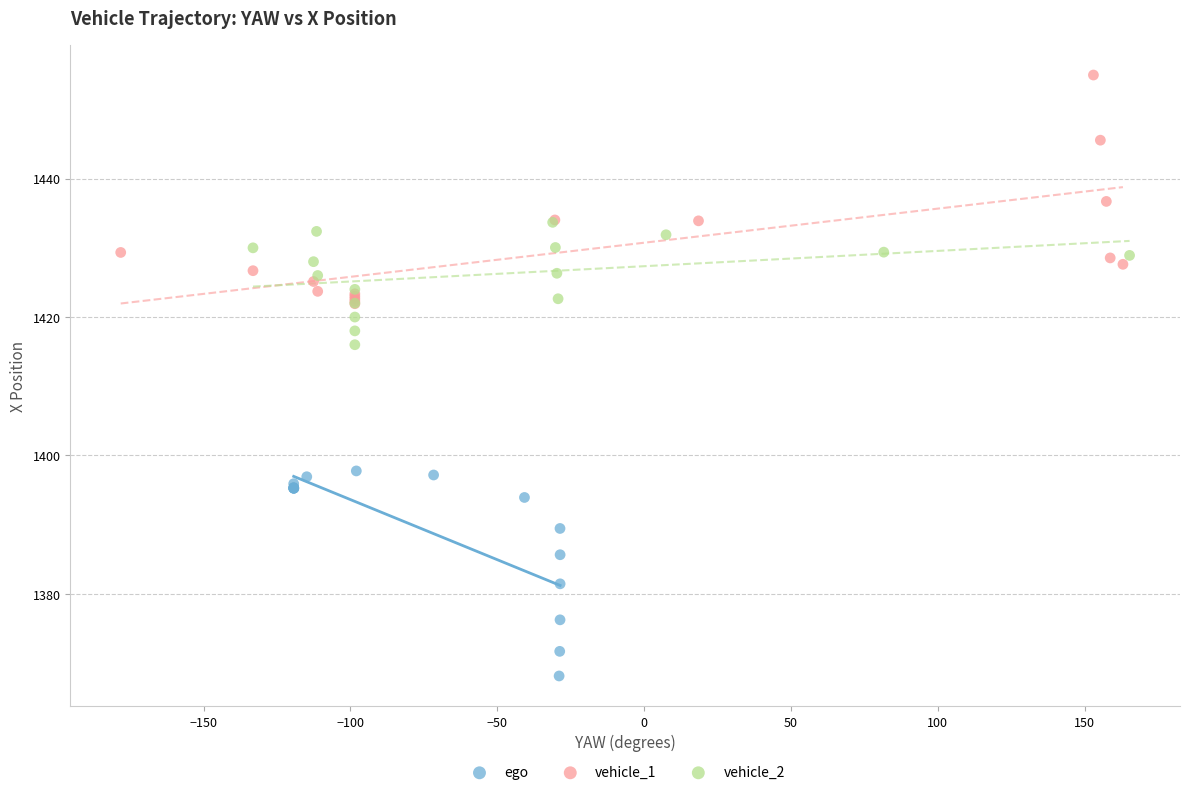

Which series reaches the maximum Y coordinate?

vehicle_1